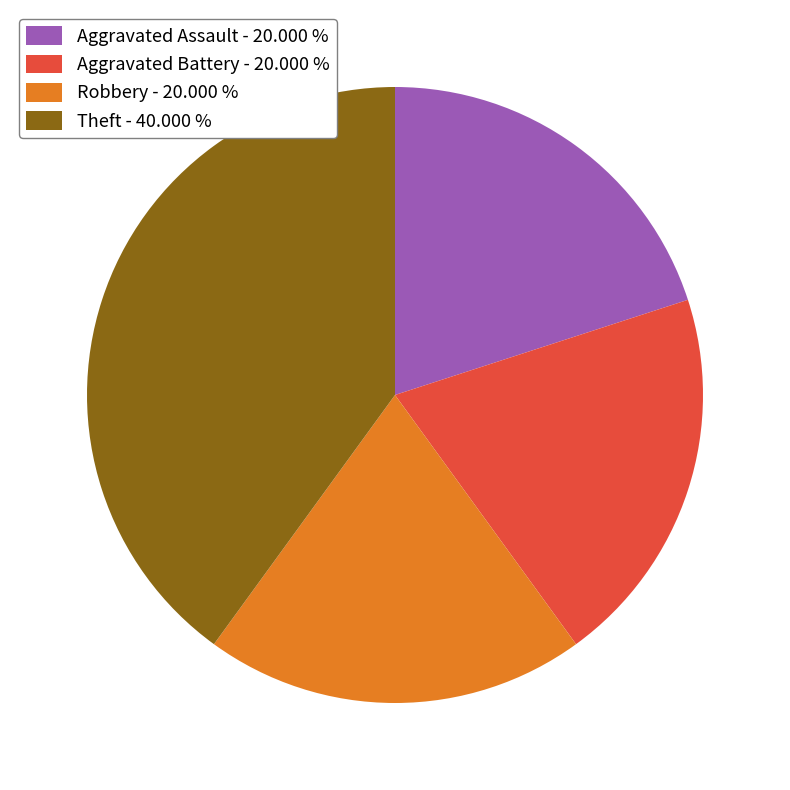

What is the ratio of the value at Robbery - 20.000 % to the value at Aggravated Assault - 20.000 %?

1.0